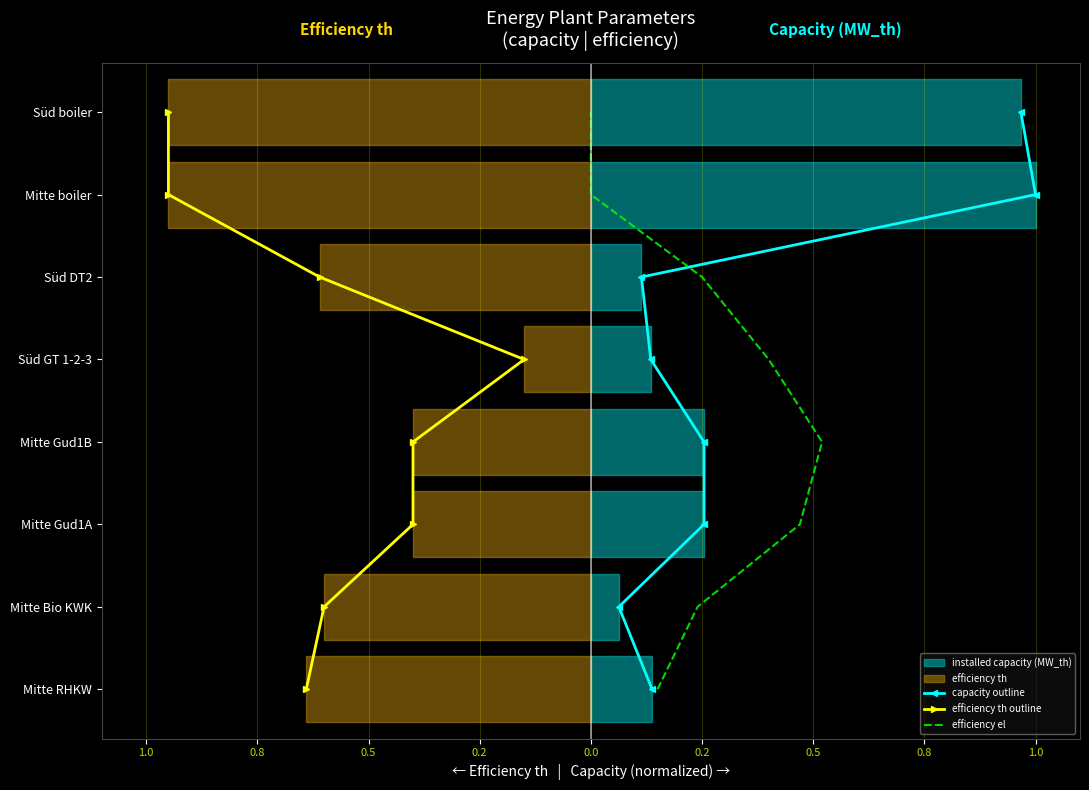

True or false: efficiency el and capacity outline intersect in this chart.

False